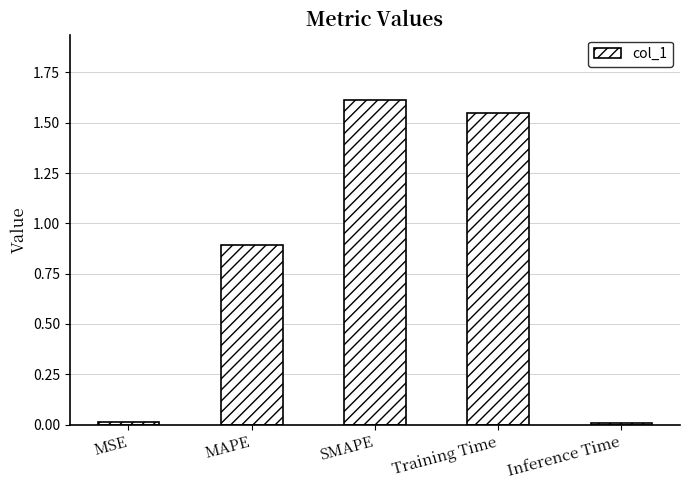

How many bars are there in total?

5